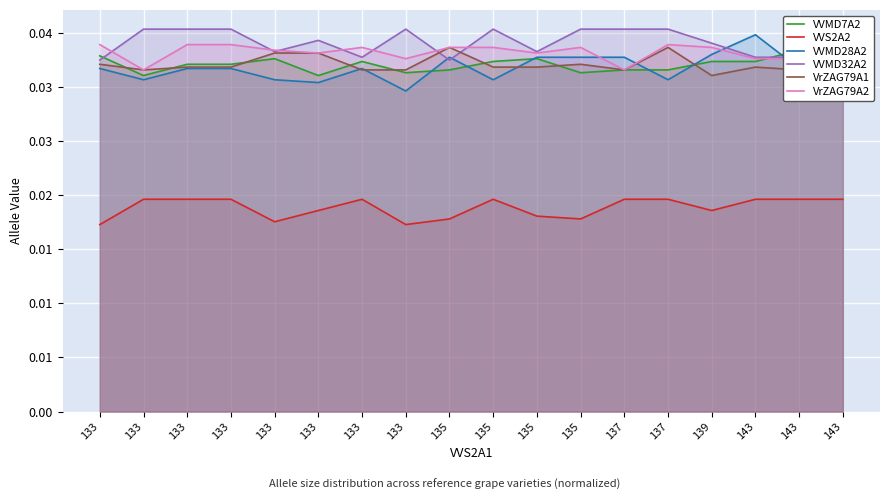

The value of VVMD28A2 at 133 is 0.0. True or false?

True